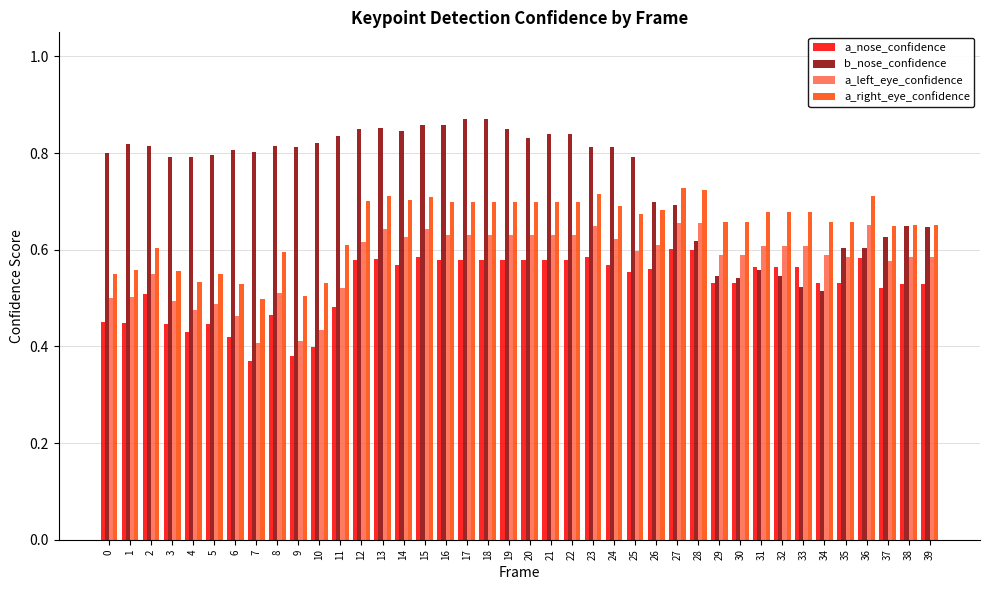

Which series changed the most between 20 and 26?

b_nose_confidence